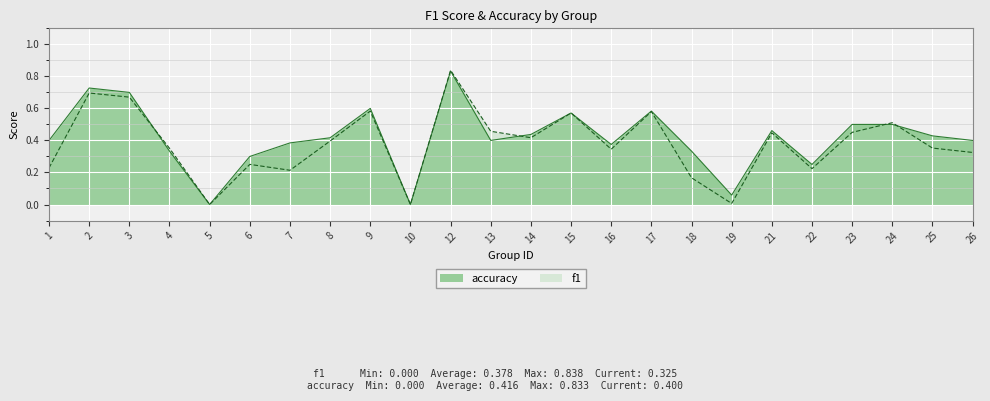

True or false: f1 has more than 2 points higher than both neighbors.

True